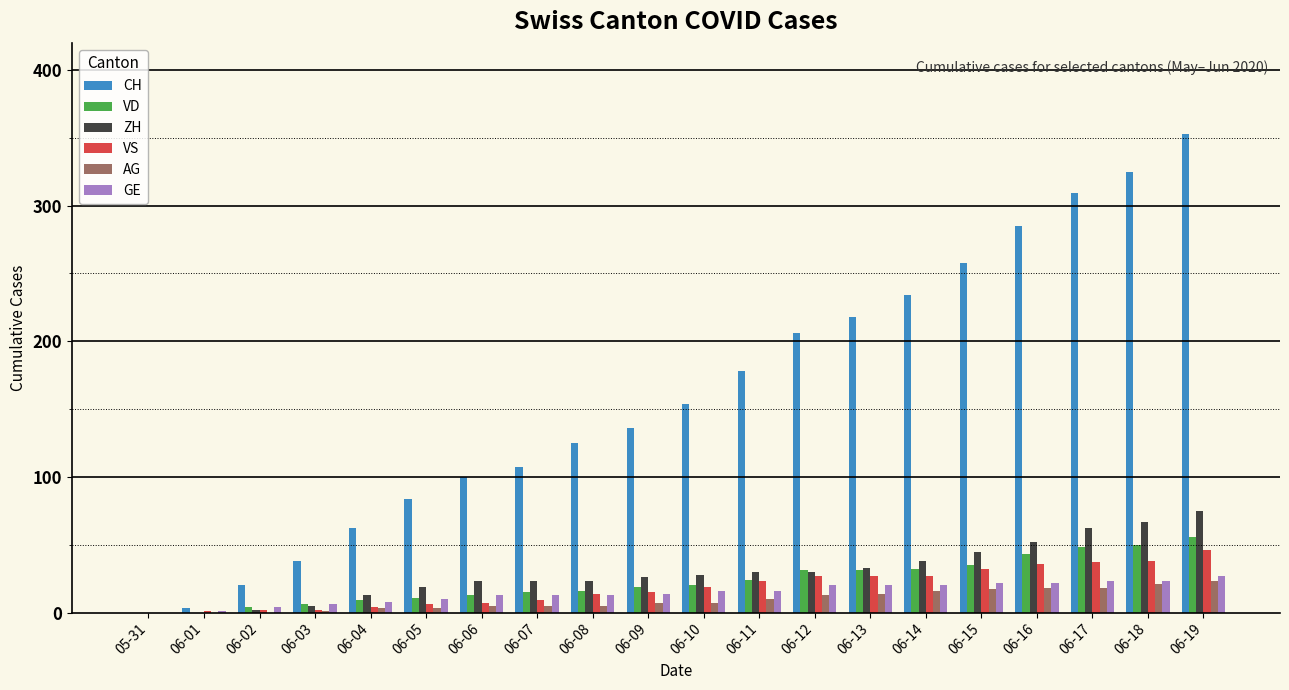

The GE series shows 20 at 06-13. True or false?

True